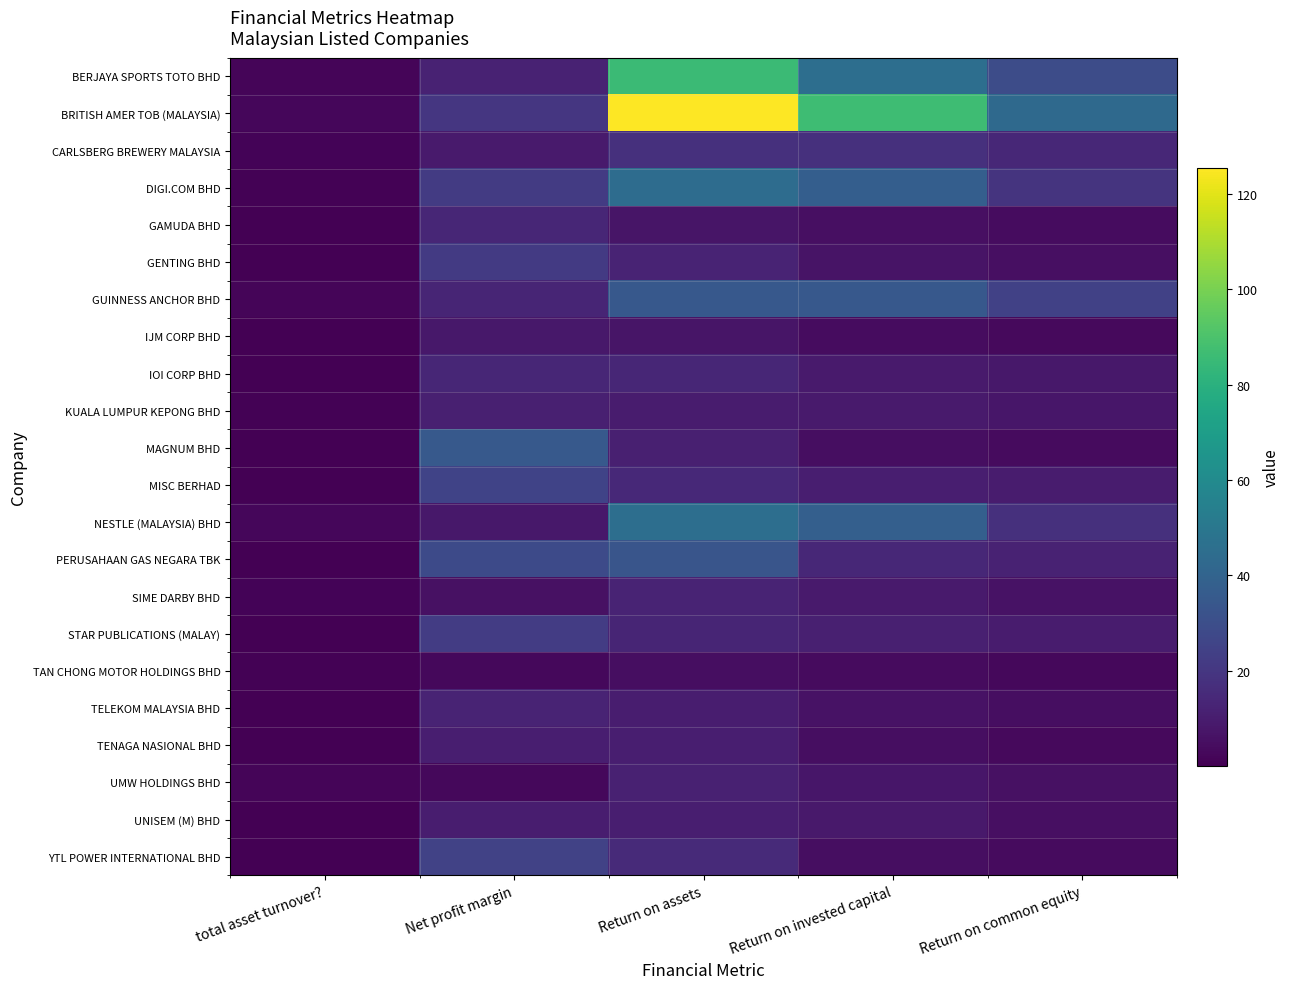

How many series are shown in this chart?

22